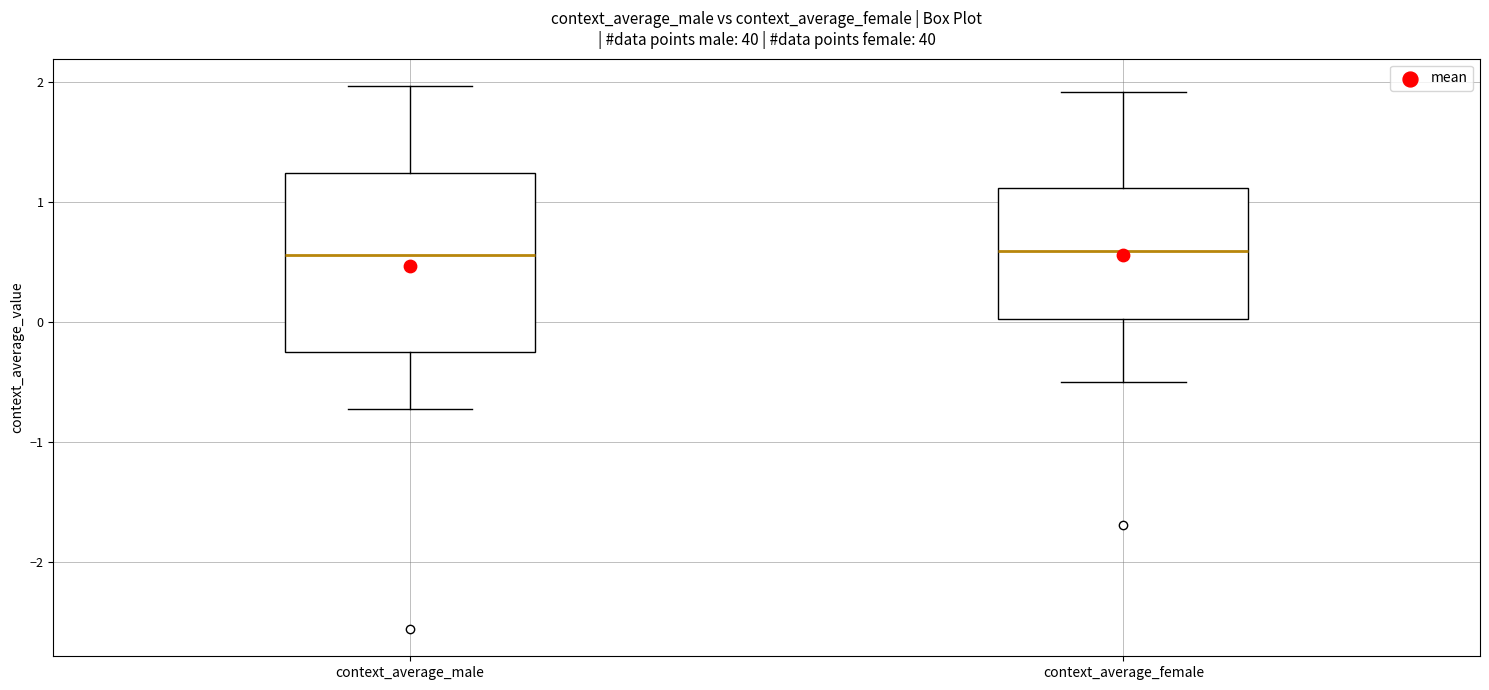

Reading left to right, read every box against the y-axis: the position of its median line, the range the box covers, and the ends of its whiskers. The values are not printed on the chart, so give them approximately, as read against the axis.

context_average_male: median 0.6, box -0.3 to 1.2, whiskers -0.7 to 2.0
context_average_female: median 0.6, box 0.0 to 1.1, whiskers -0.5 to 1.9